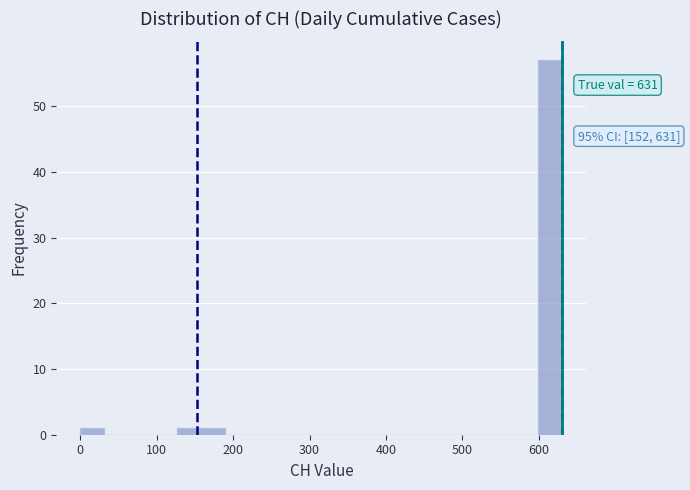

Around what value on the x-axis is the tallest bar? Give the approximate position of its centre, as read against the axis.

620